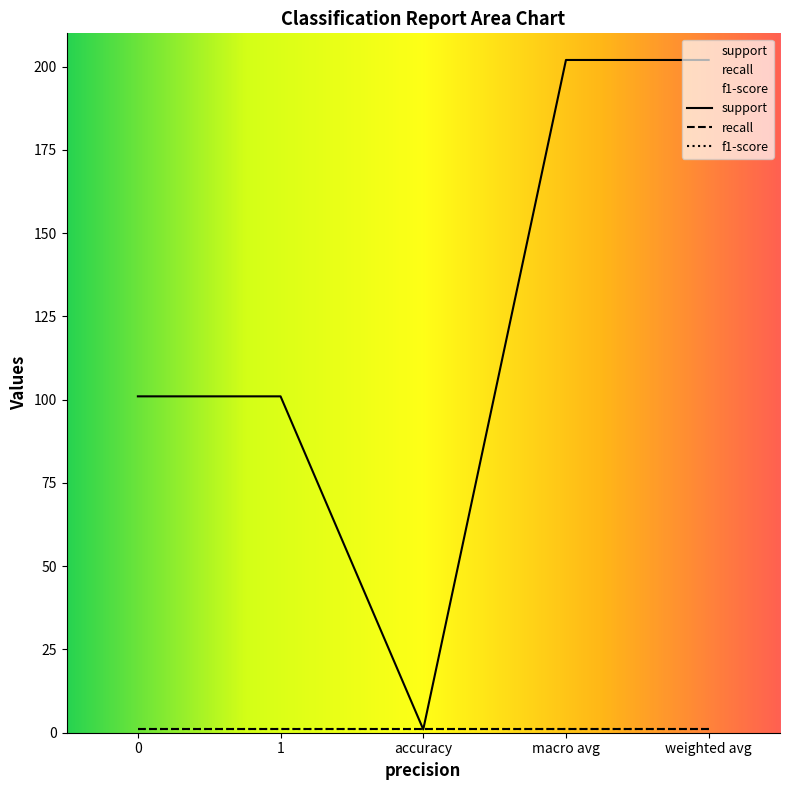

What position from the right is weighted avg?

1